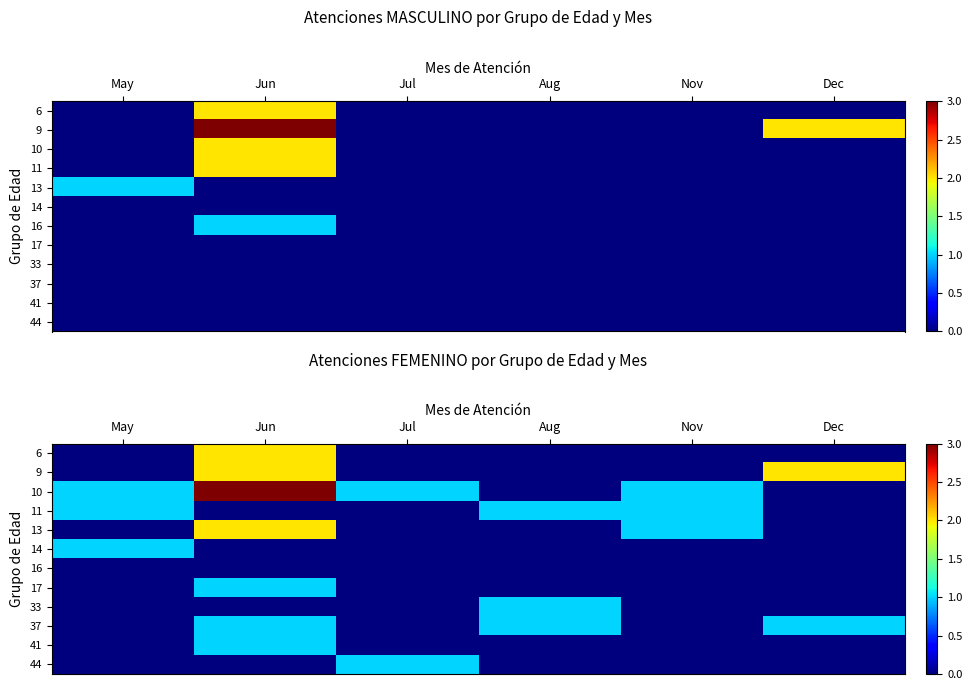

What is the sum of all 41 values?

1